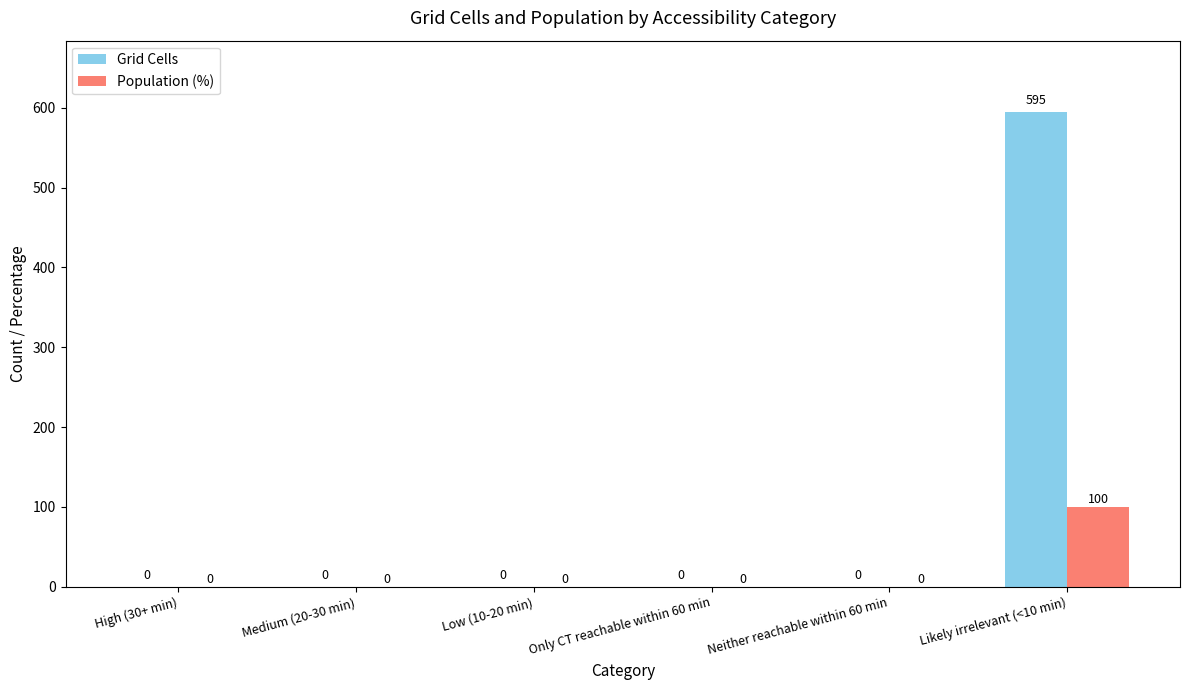

What is the sum of all Population (%) values?

100